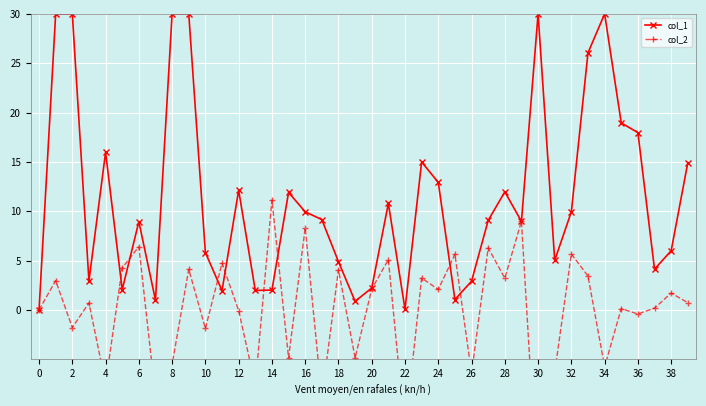

How many interior local peaks does the col_1 series have?

9